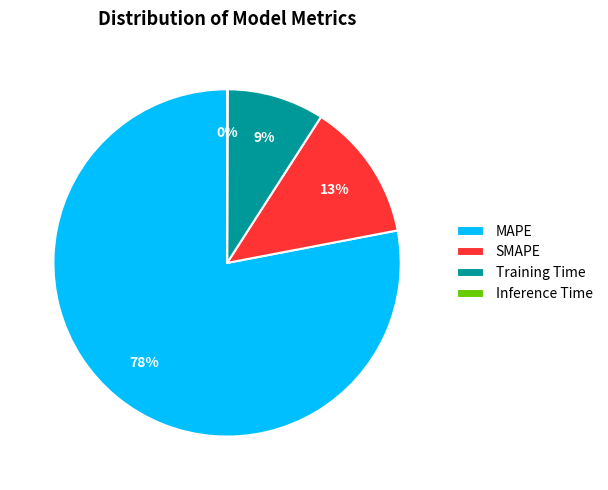

To the nearest percent, what percentage of the pie is MAPE?

78%